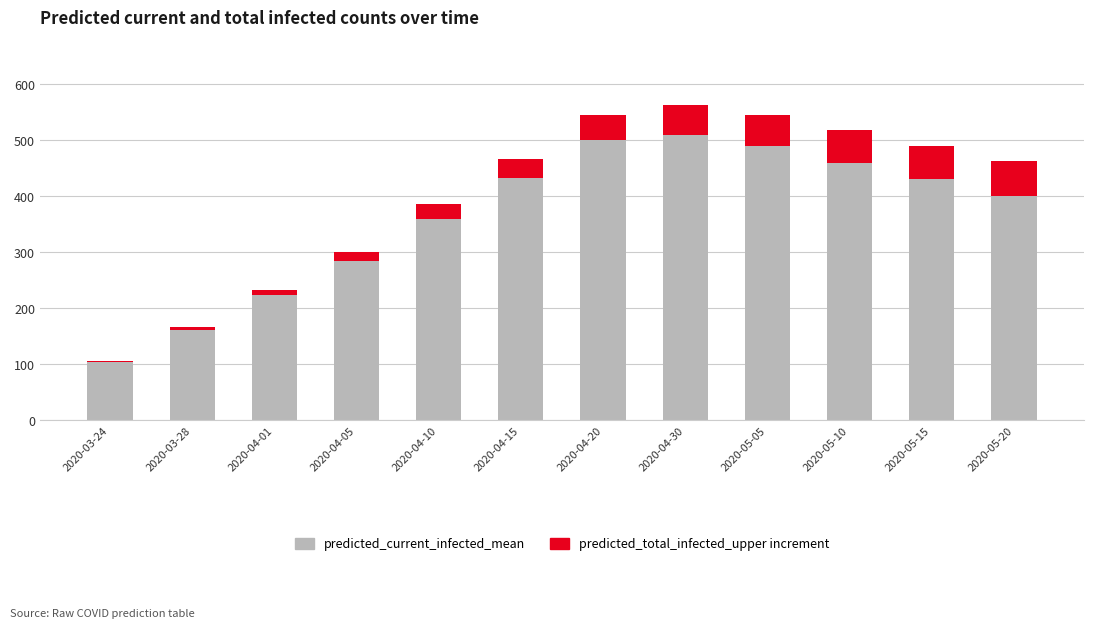

What is the total value across all series at 2020-05-15?

490